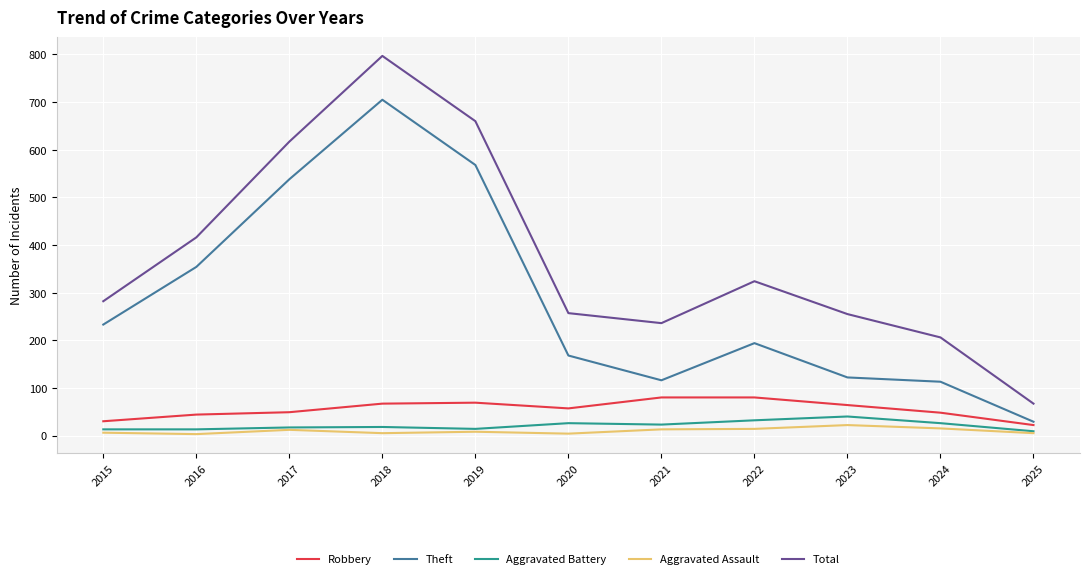

Which series has the widest spread of values?

Total